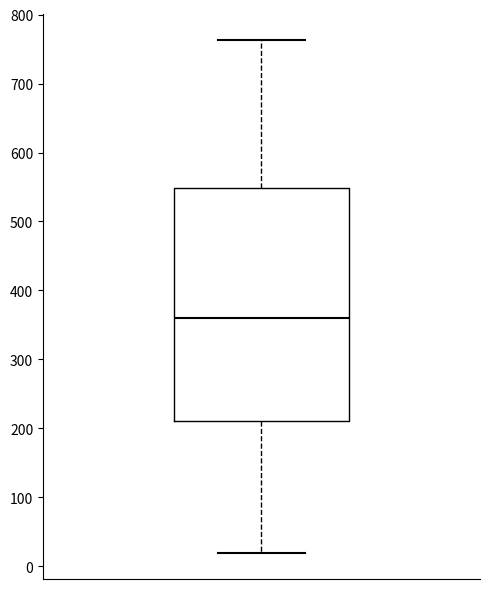

Where does the upper whisker of the box end on the y-axis? The values are not printed on the chart, so give them approximately, as read against the axis.

760